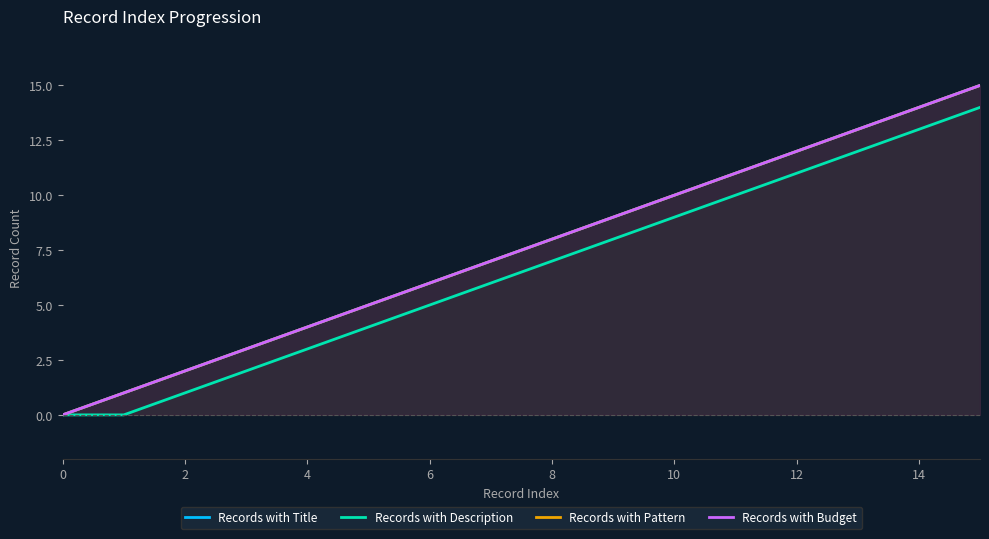

What is the approximate value of Records with Pattern at 2?

2